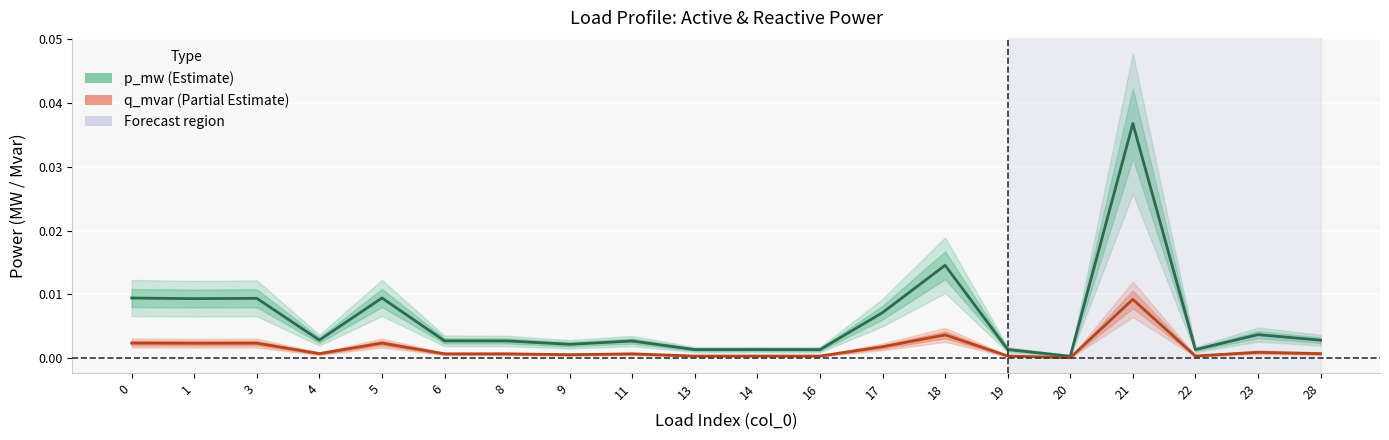

True or false: q_mvar (Partial Estimate) has more than 0 points higher than both neighbors.

True